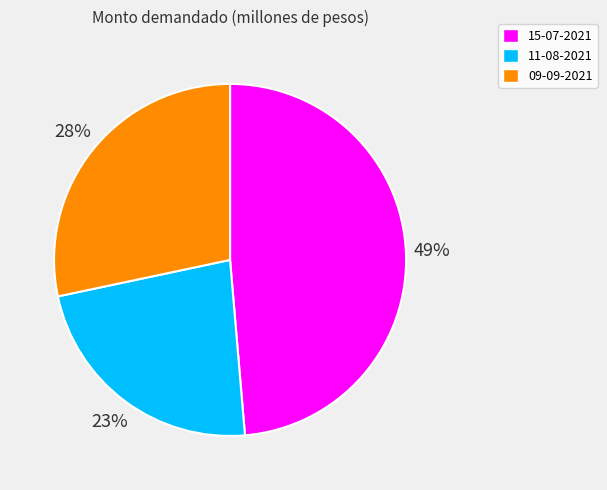

How many slices are in this pie chart?

3